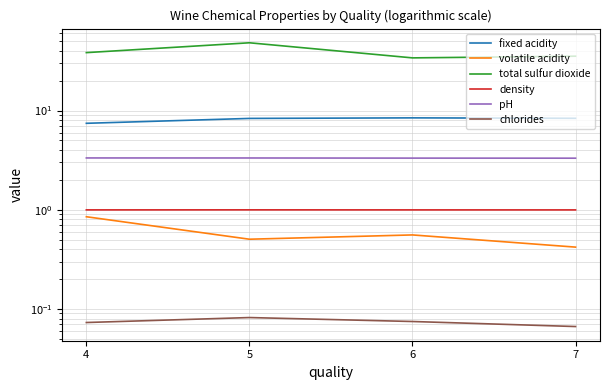

Is it true that volatile acidity equals 0.7 at 5?

False